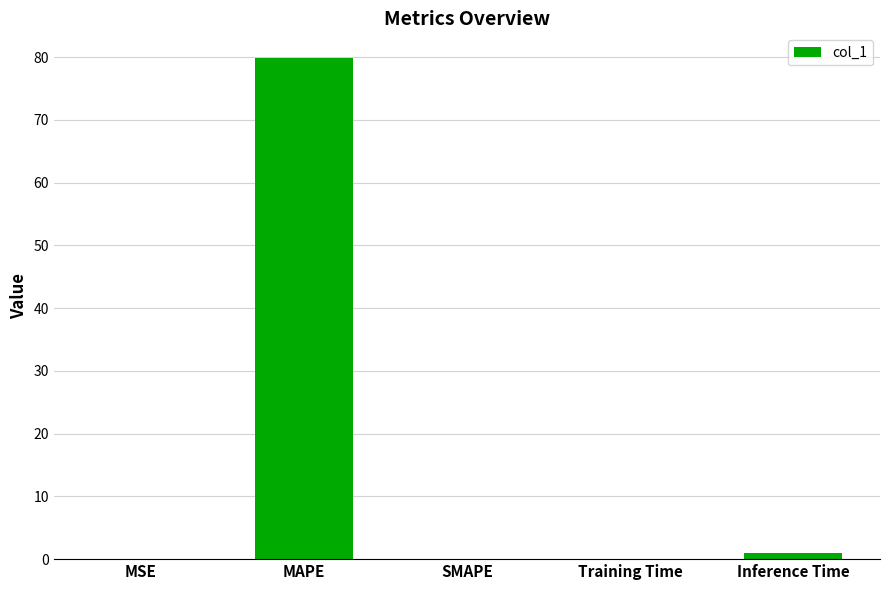

How many data points does each series have?

5